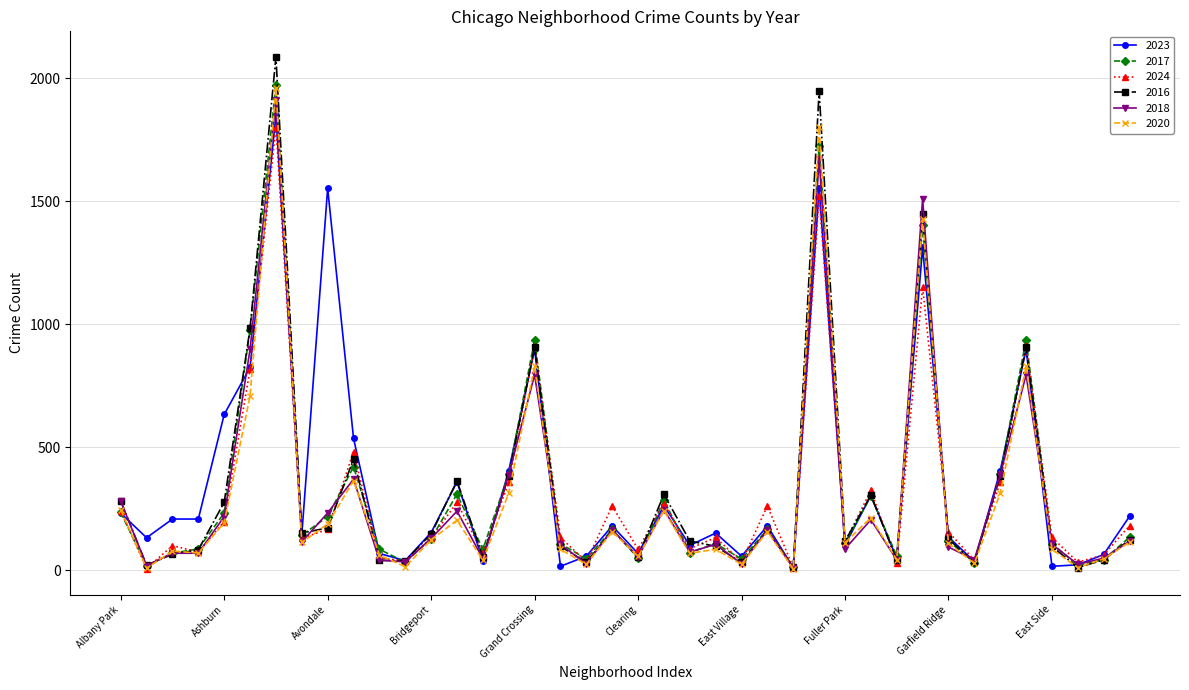

Which series has the largest total across all categories?

2023